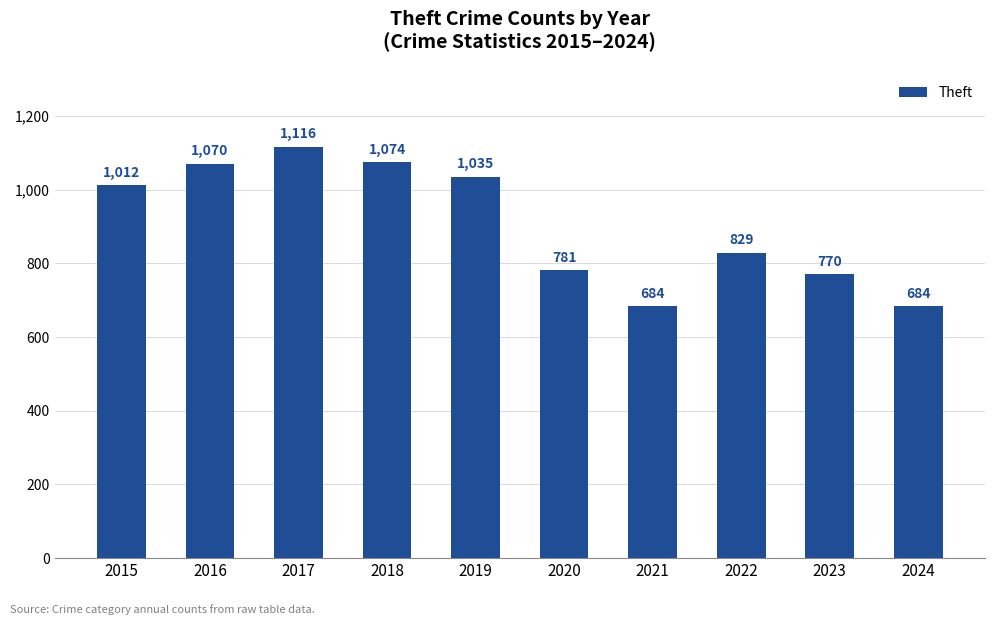

What is the greatest value displayed?

1116